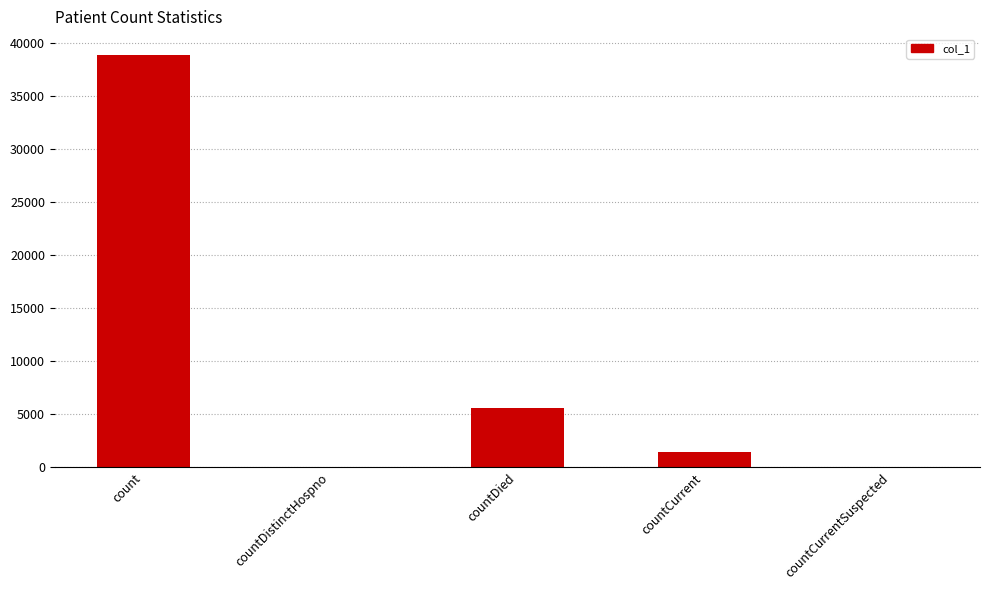

Which has a higher value, countCurrent or countCurrentSuspected?

countCurrent